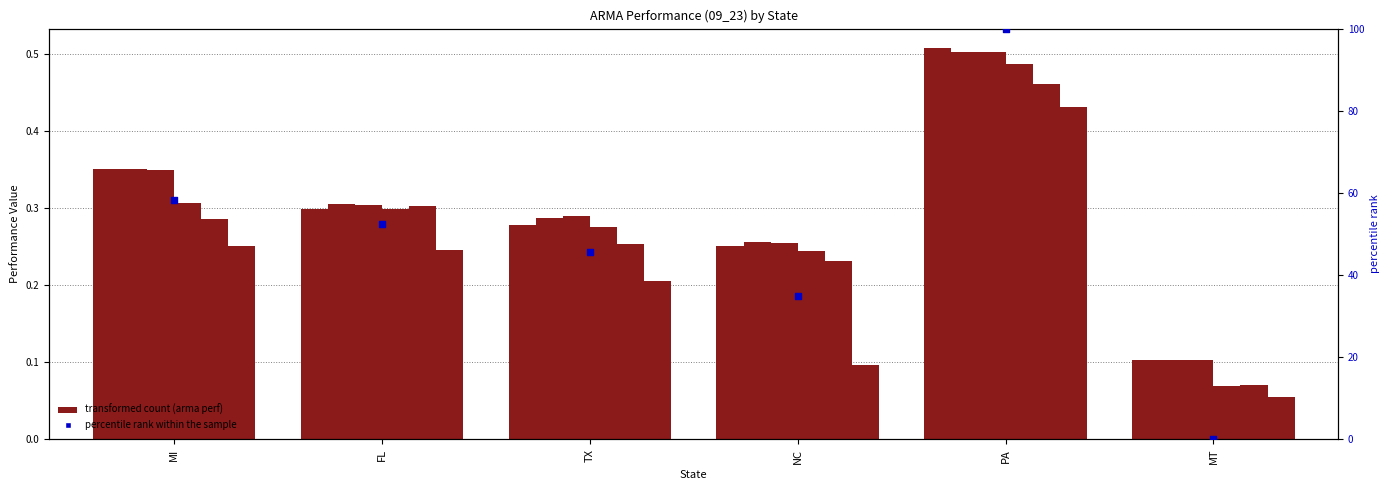

What is the total value across all series at TX?

1.6